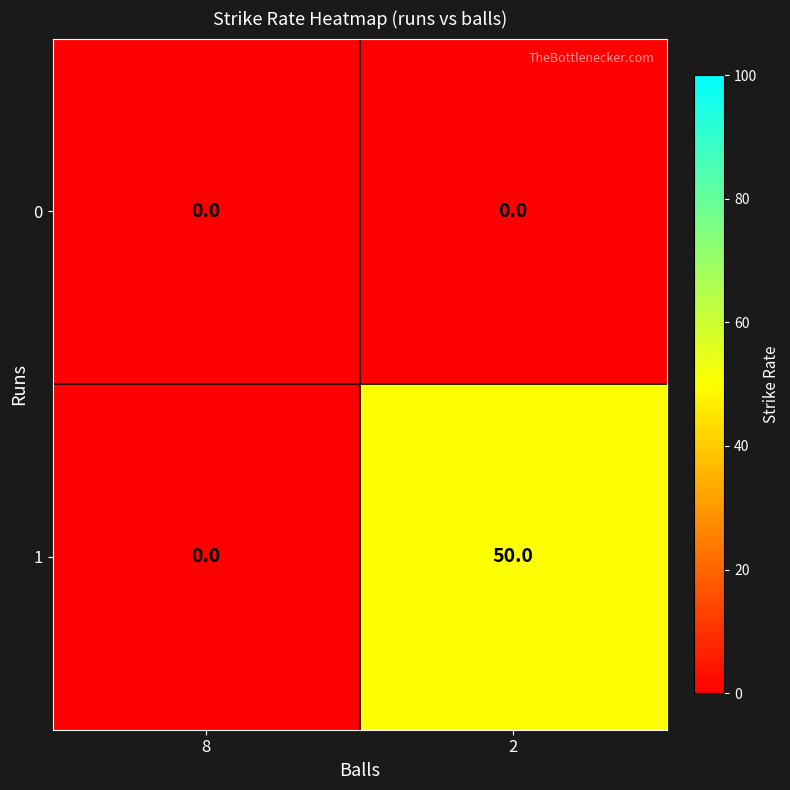

At 2, list the series in order from smallest to largest.

0, 1